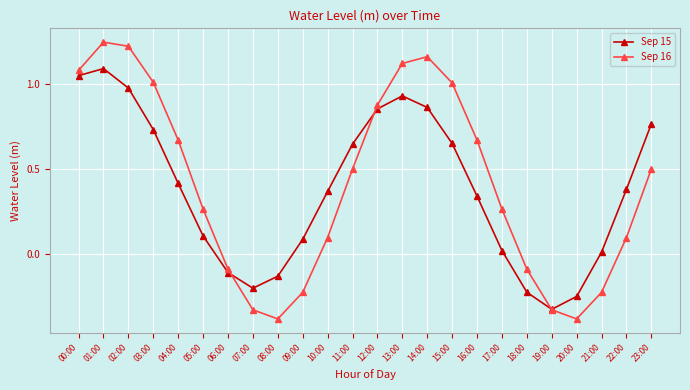

At which label does Sep 15 reach its peak?

01:00